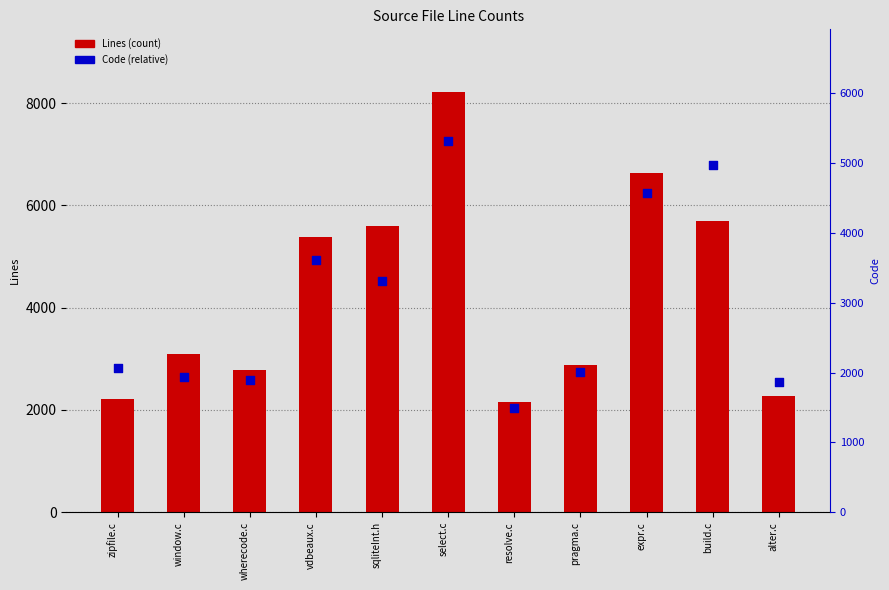

What is the total value across all series at alter.c?

4144